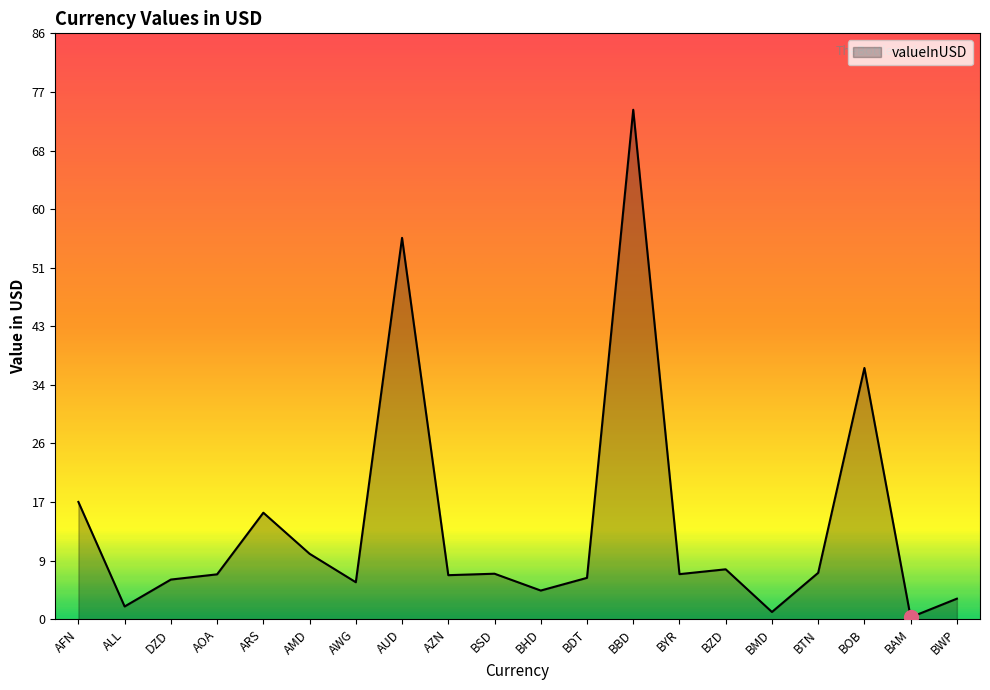

What position from the right is BDT?

9